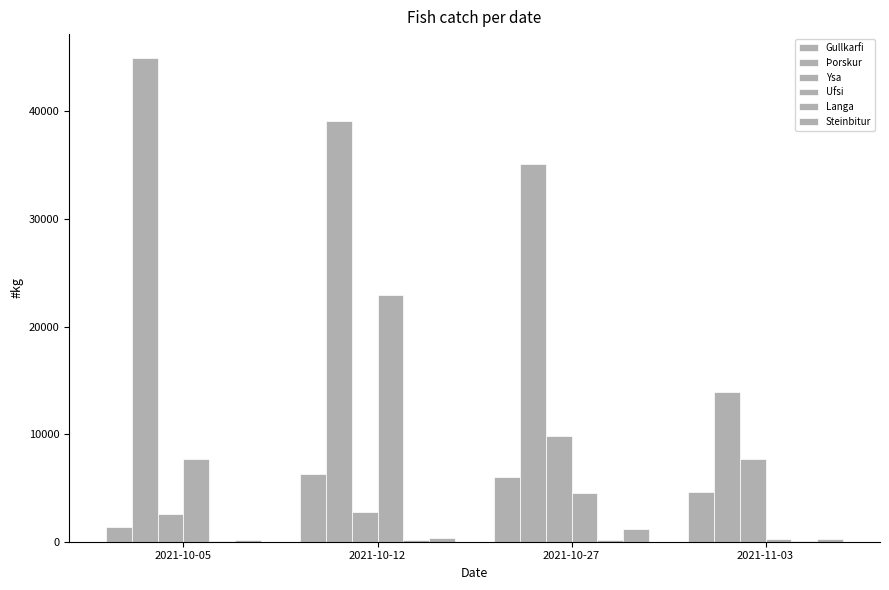

How many groups of bars are there?

4